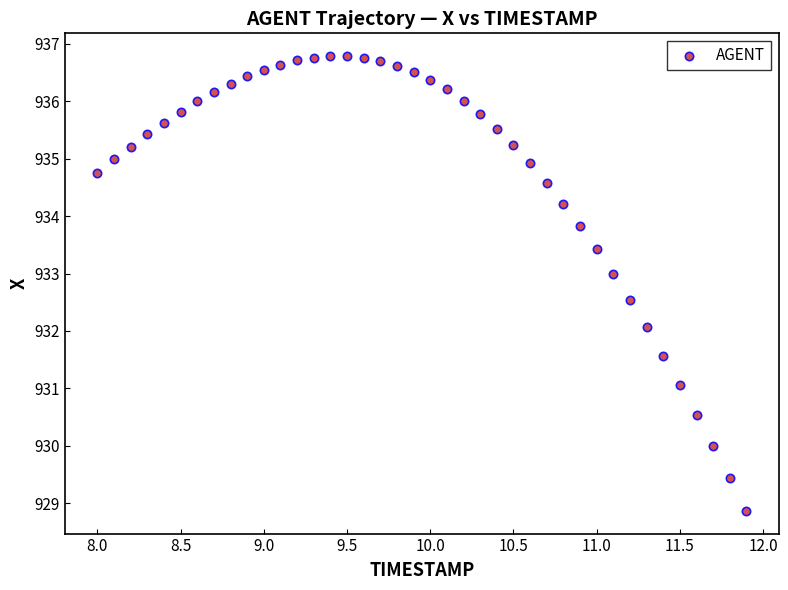

What is the range of Y values (max minus min)?

7.9